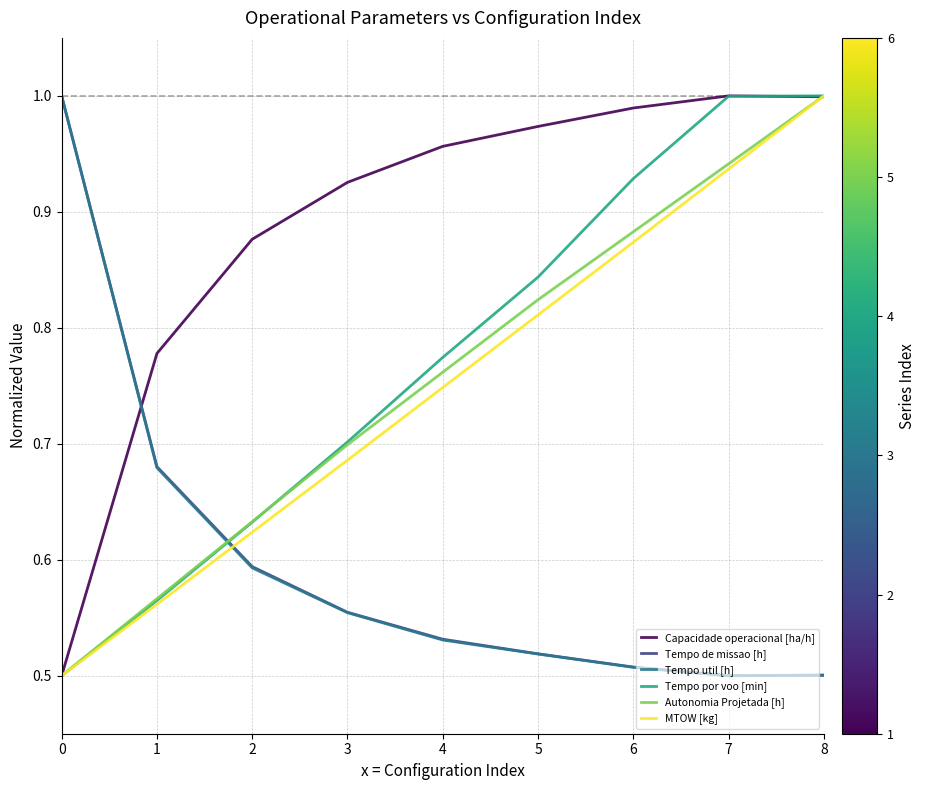

How many times do MTOW [kg] and Tempo util [h] cross each other?

1